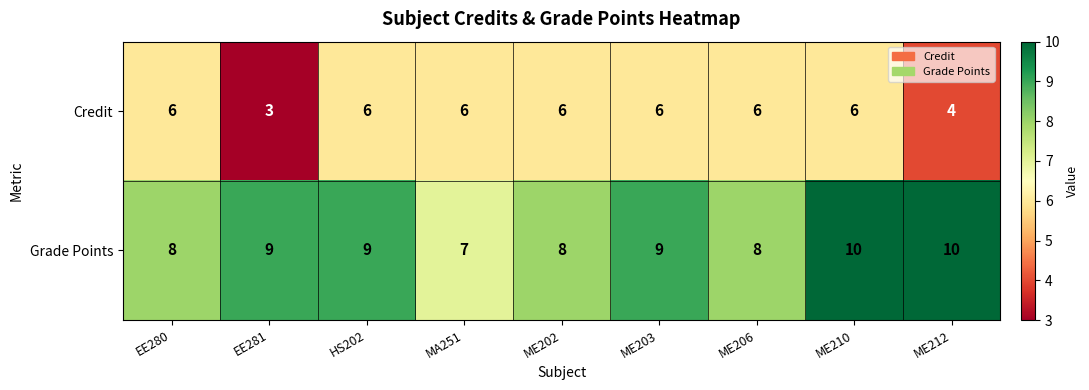

Rank the series by their maximum value, from highest to lowest.

Grade Points, Credit